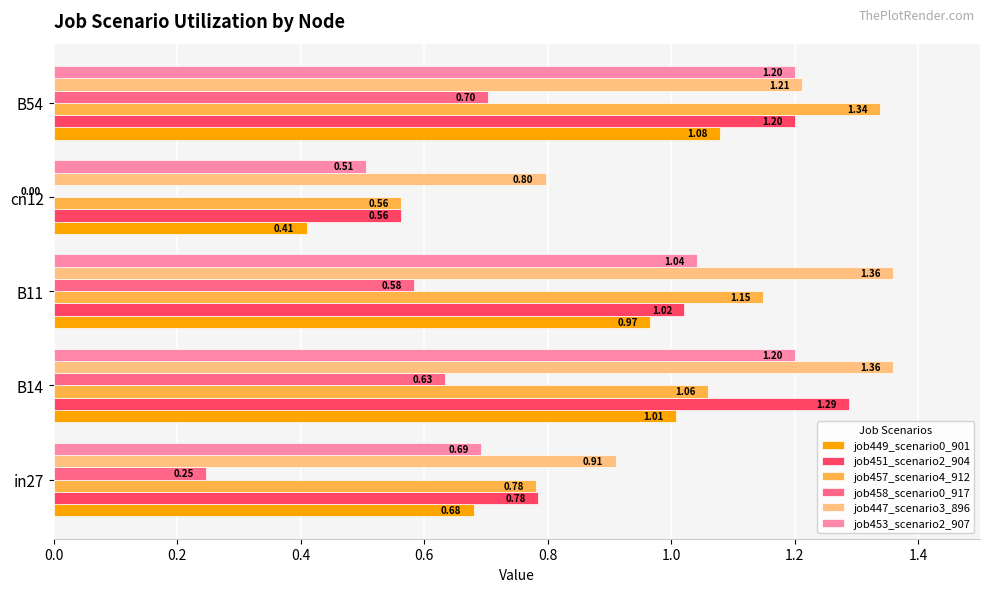

Which series has the largest total across all categories?

job447_scenario3_896